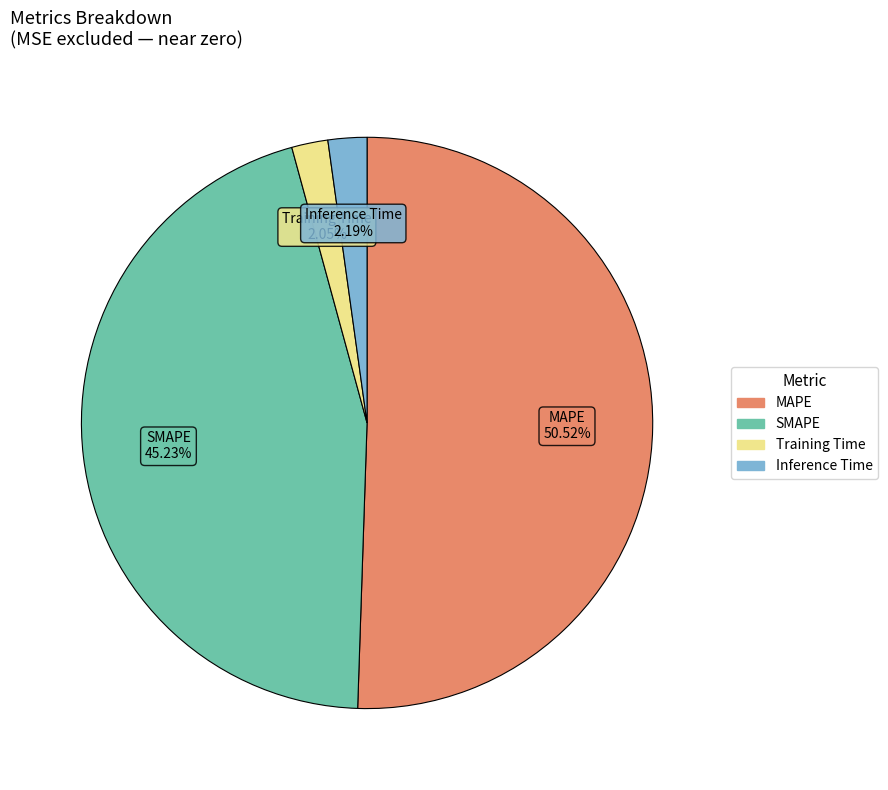

Is the sum of SMAPE and MAPE greater than half?

Yes